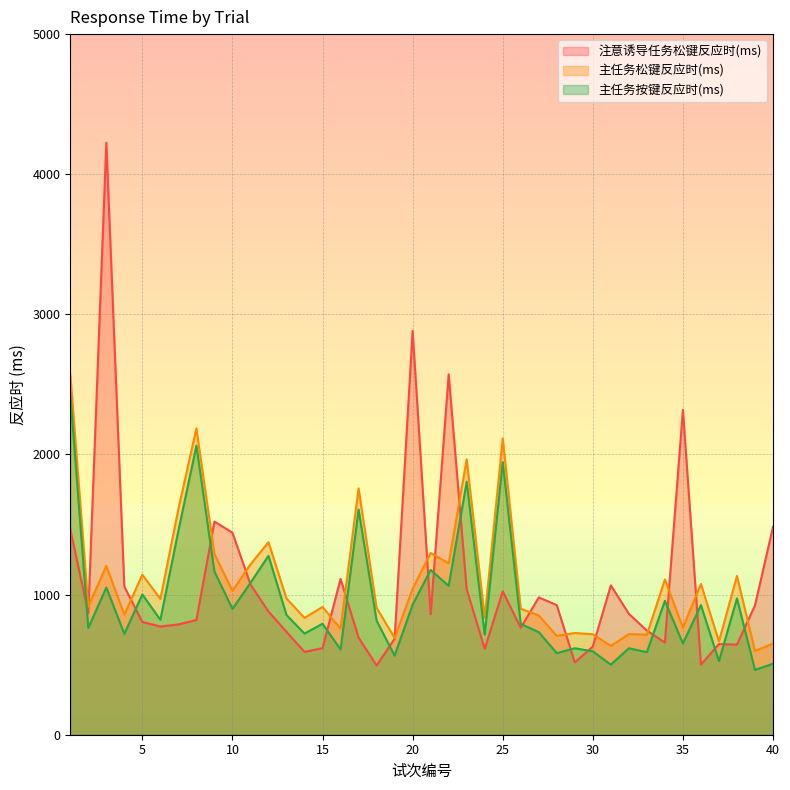

True or false: 主任务按键反应时(ms) has more than 0 points higher than both neighbors.

True